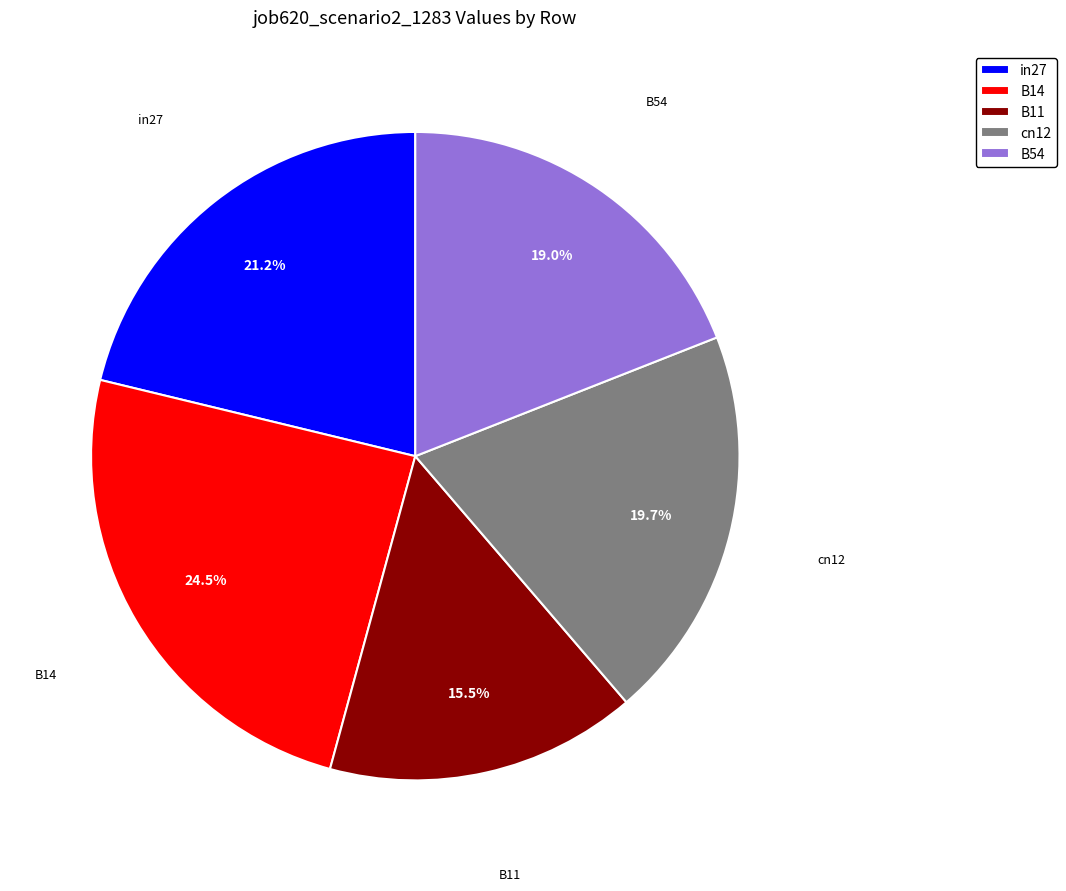

To the nearest percent, what percentage of the pie is cn12?

20%